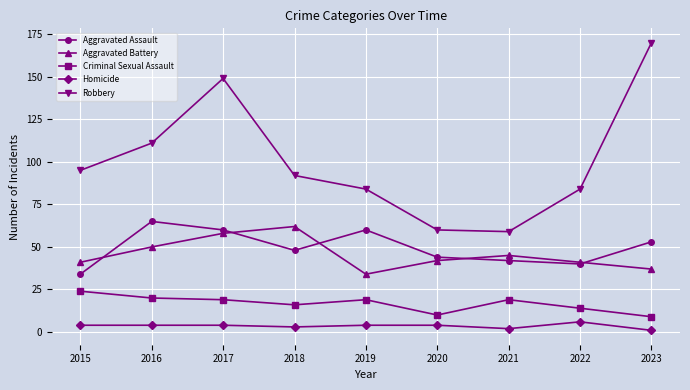

What is the difference between the highest and lowest values at 2022?

78